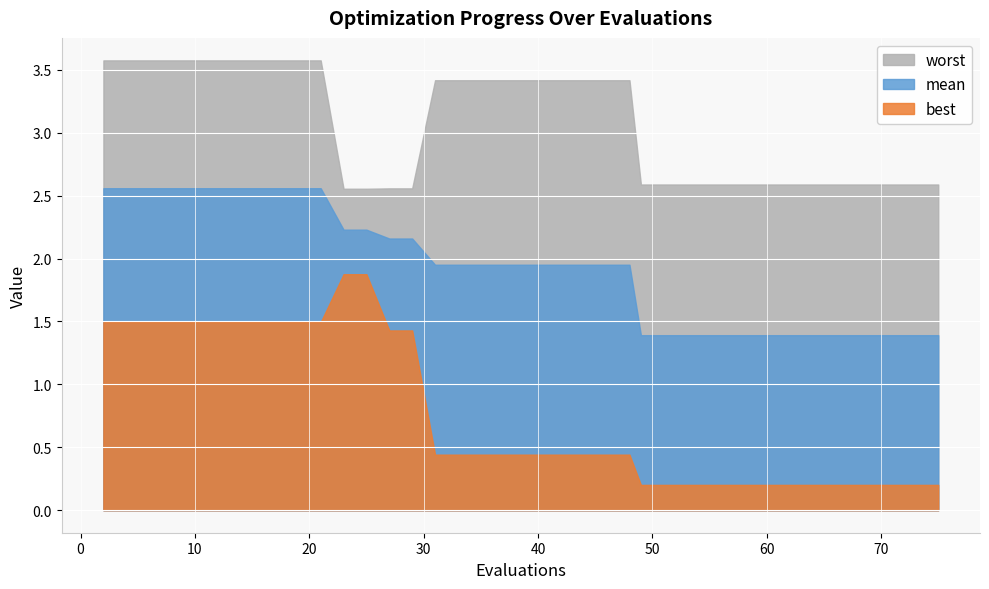

What is the difference between the highest and lowest values at 6?

2.1